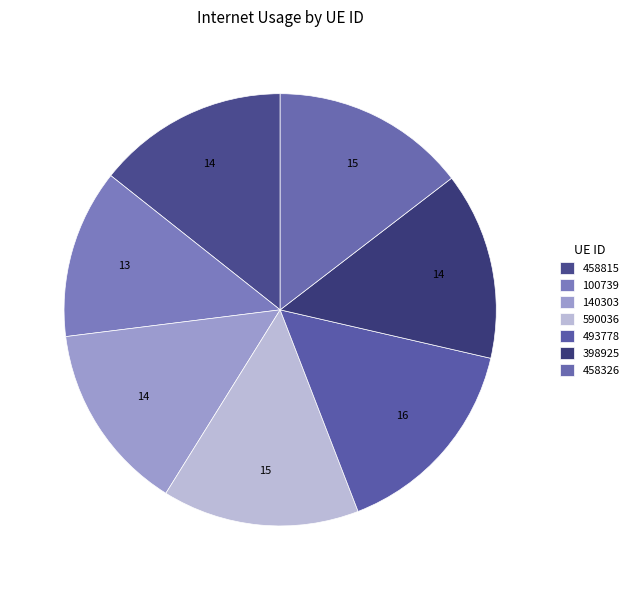

To the nearest percent, what portion does 590036 represent?

15%